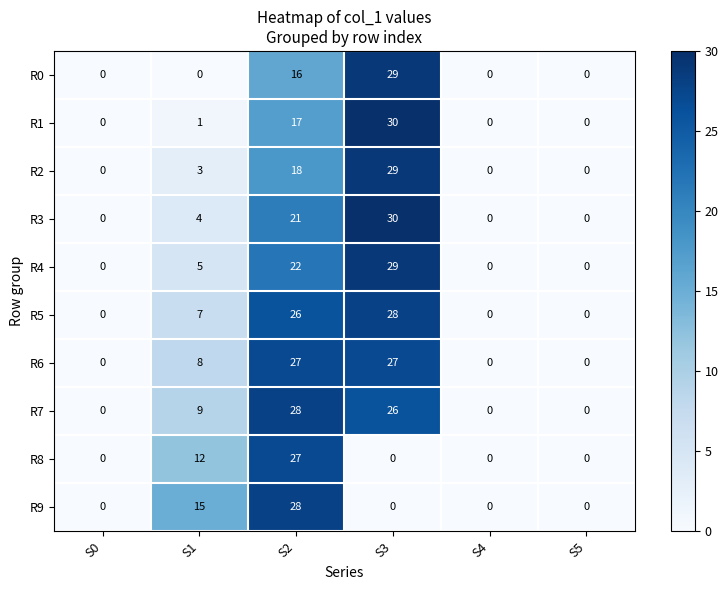

Count the number of data series in this chart.

10